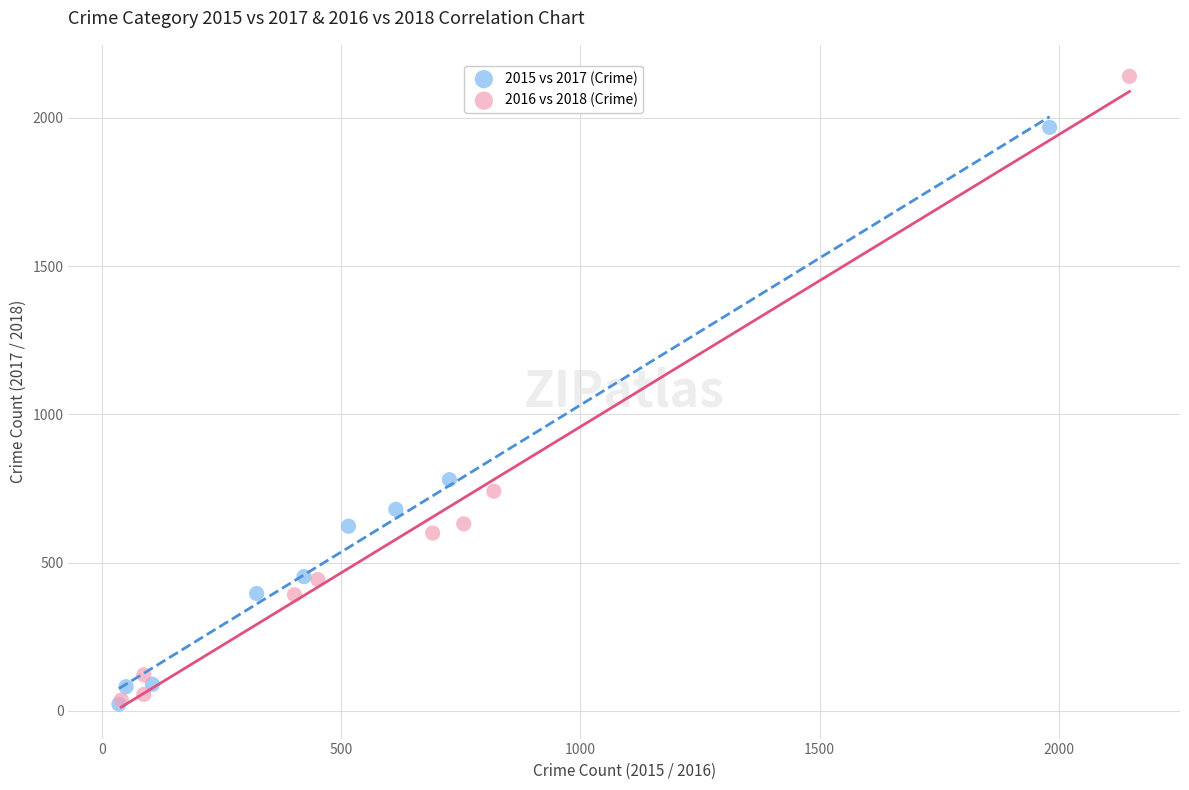

Which series contains the highest Y value?

2016 vs 2018 (Crime)